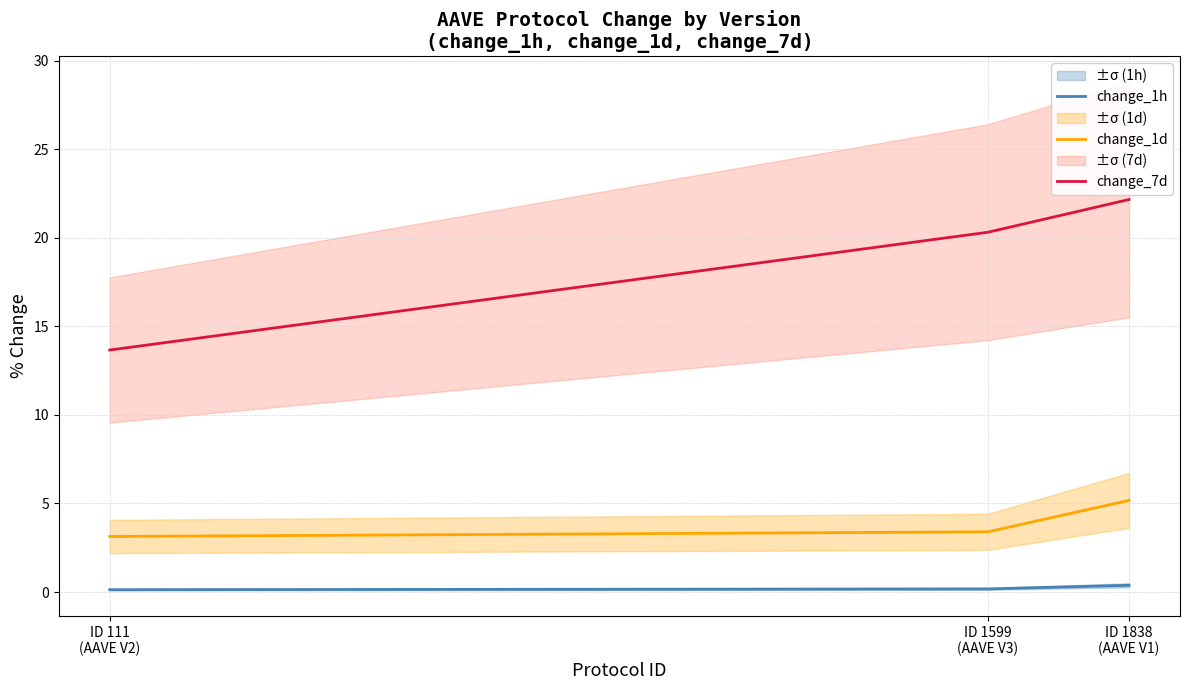

What is the lowest value of the change_1d series?

3.1